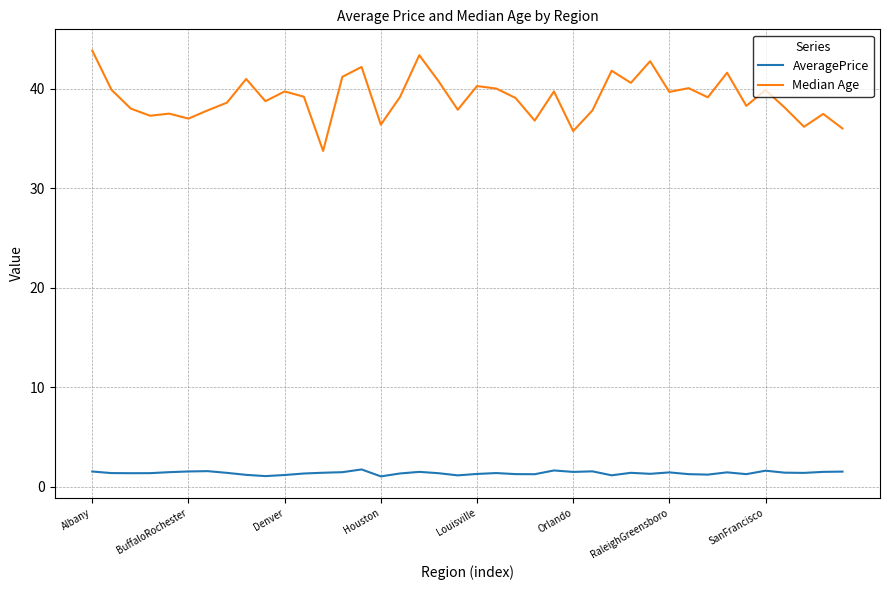

Is this an area chart (filled region under the line)?

No